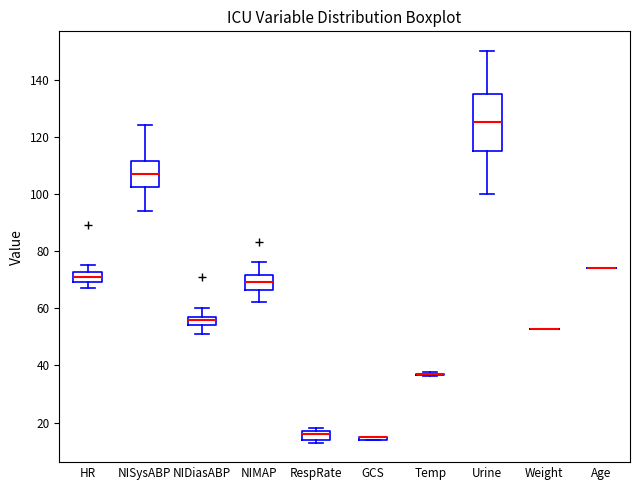

Where does the upper whisker of the box for NIDiasABP end on the y-axis? The values are not printed on the chart, so give them approximately, as read against the axis.

60